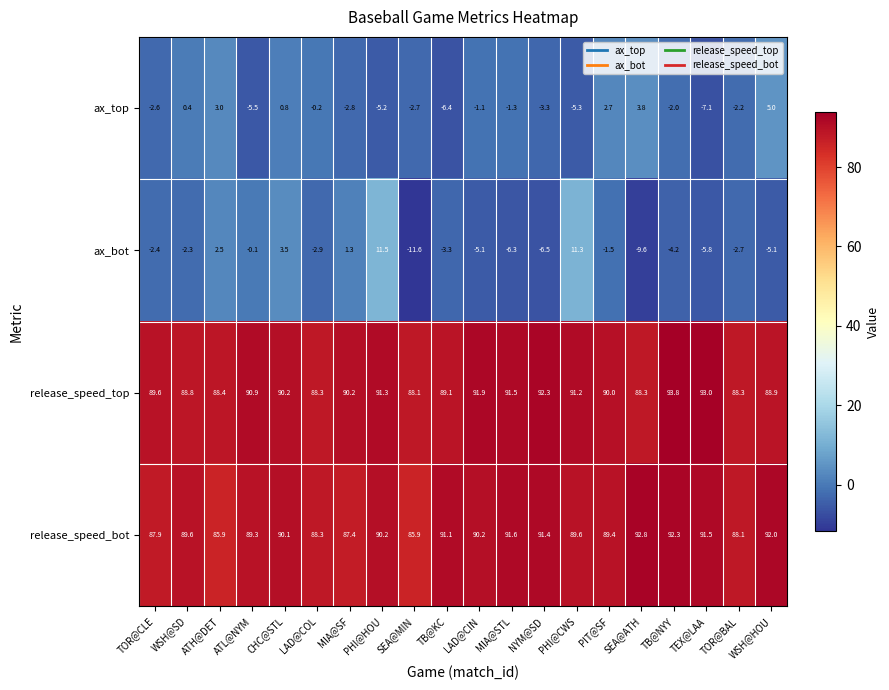

Between MIA@STL and TEX@LAA, which series saw the biggest shift?

ax_top